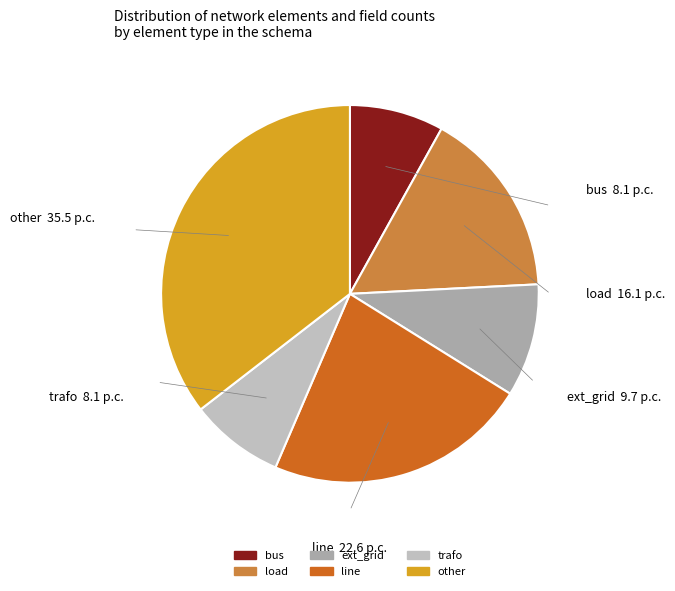

Which has a higher value, trafo or other?

other